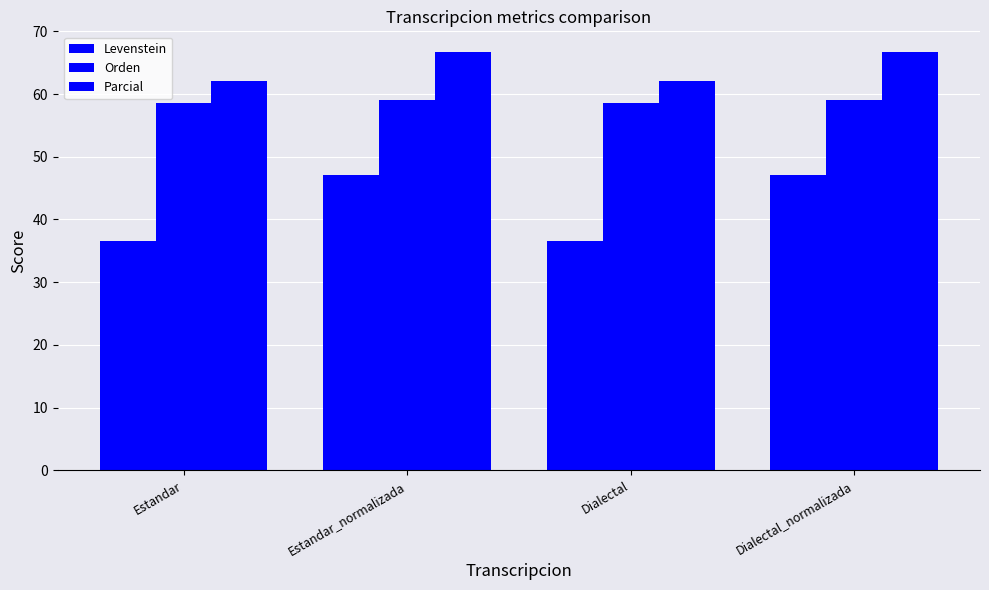

How many data points in Parcial are above 66?

2